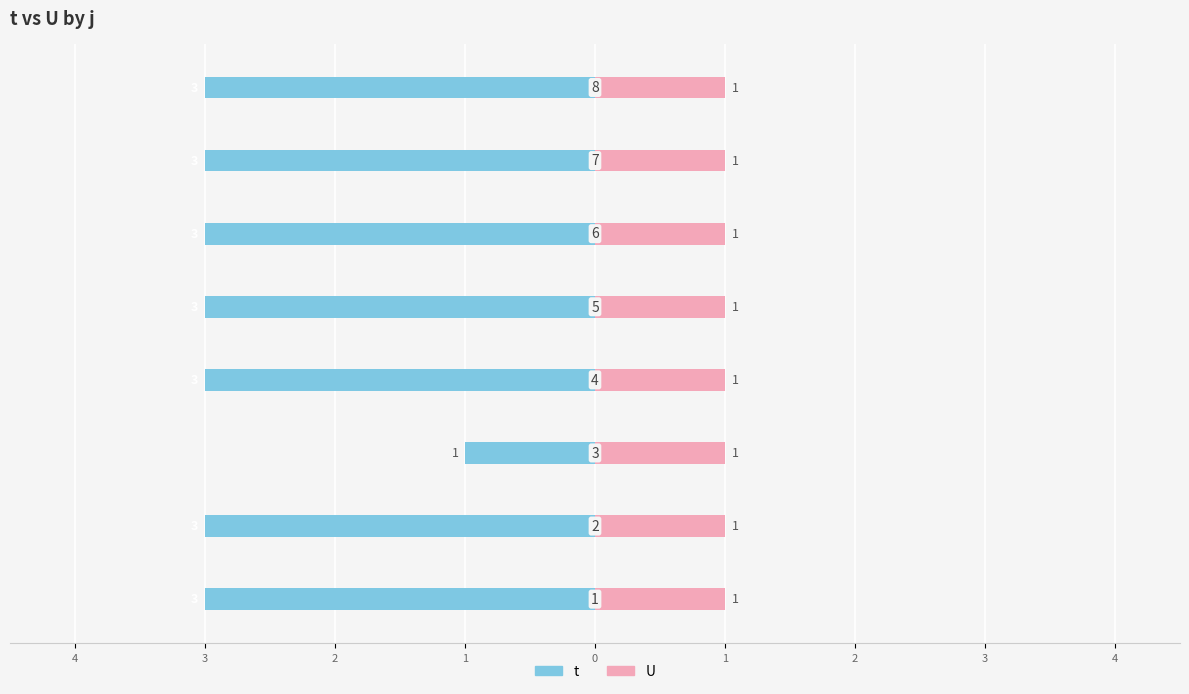

Count the t values in the range -3 to -2.

7